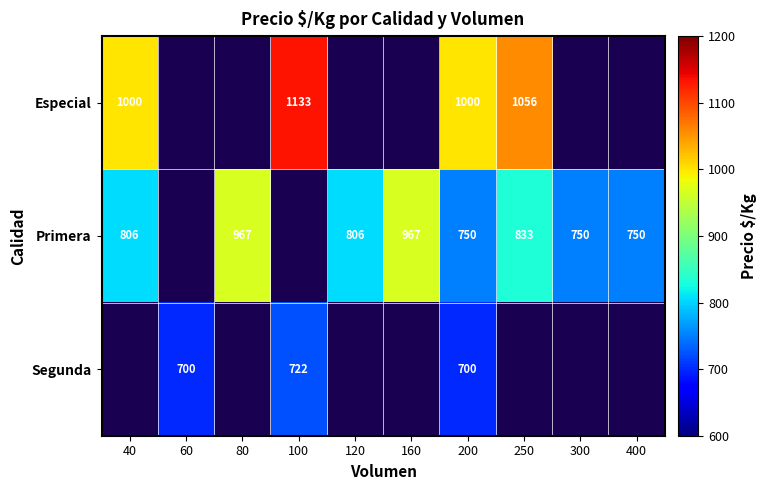

Is it true that Primera equals 750 at 300?

True